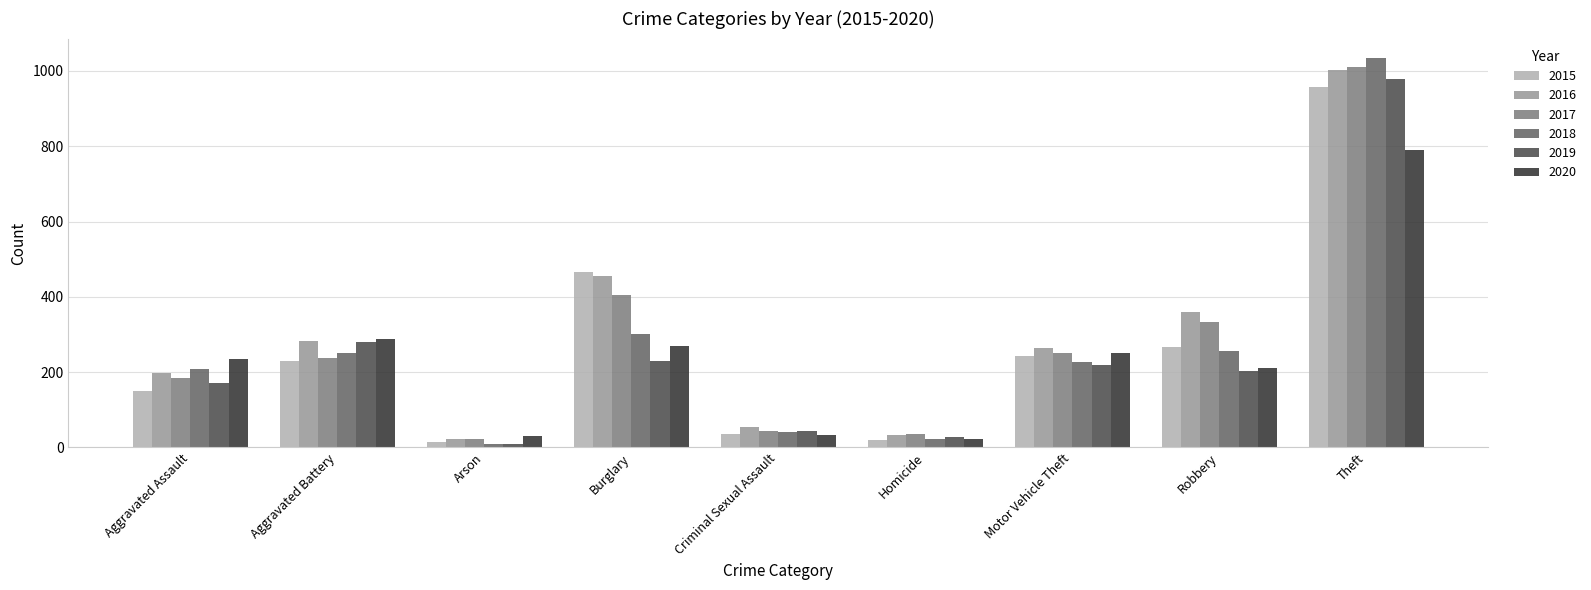

What is the value of the 2017 bar at the 8th from the left?

334